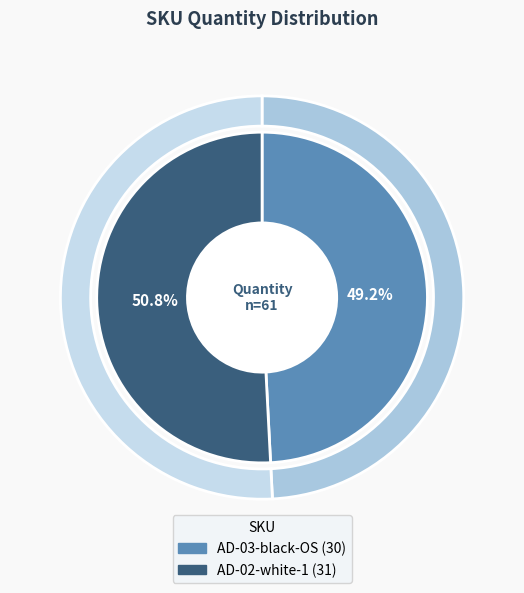

What is the ratio of the value at AD-03-black-OS to the value at AD-02-white-1?

1.0